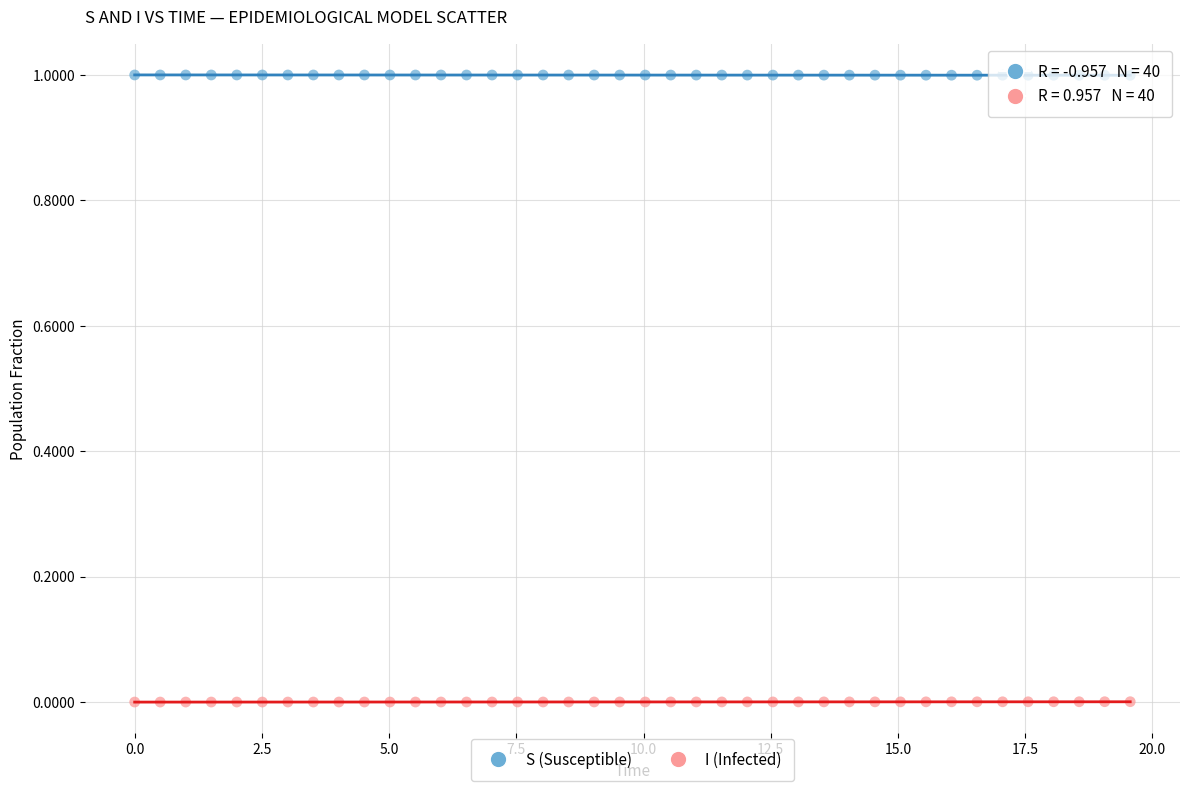

Across all data points, what is the range of X values (max minus min)?

19.6